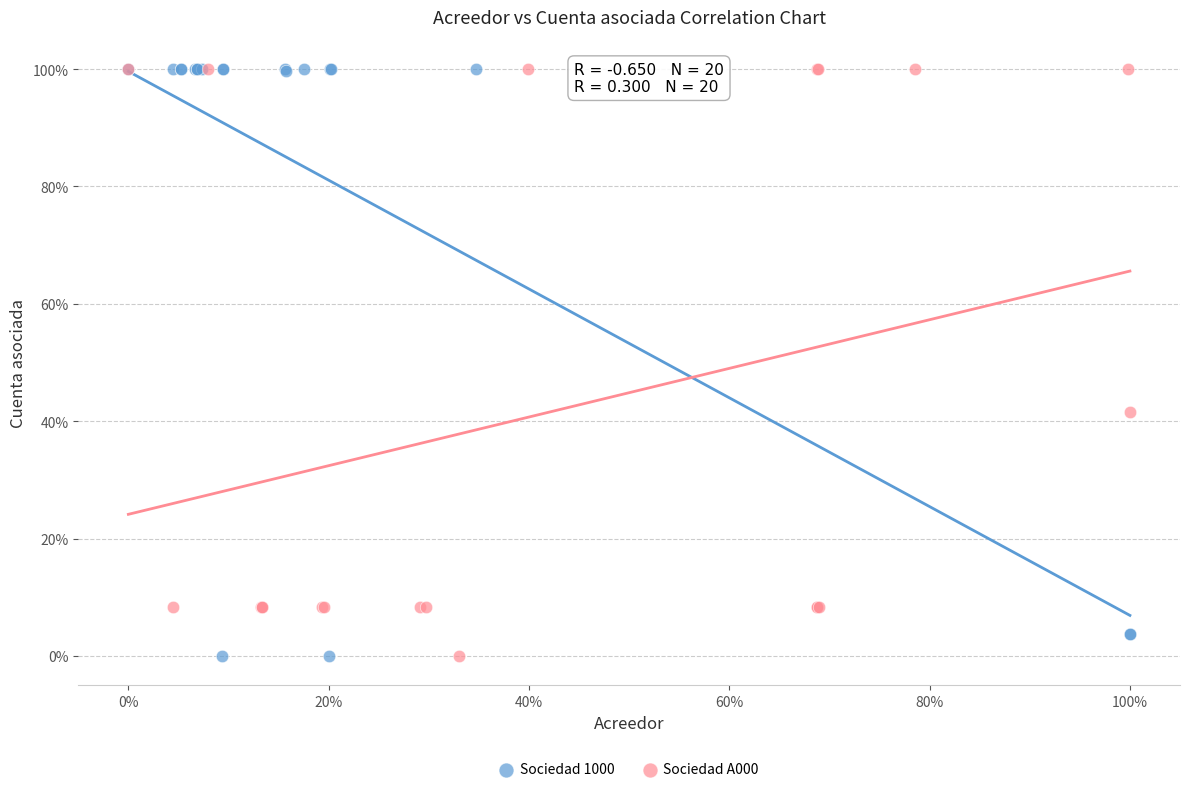

What are all the series names shown in the legend?

Sociedad 1000, Sociedad A000